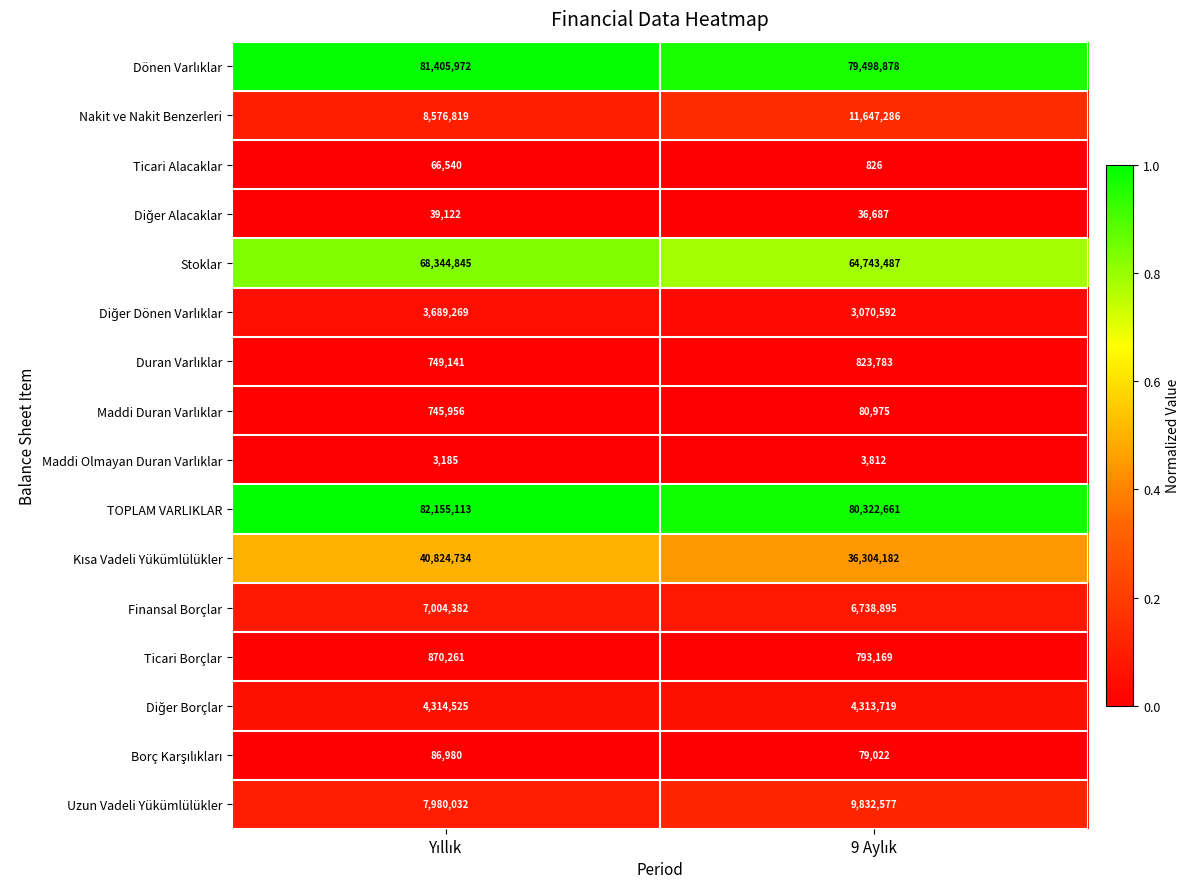

What is the difference between the maximum and minimum values in the Ticari Borçlar series?

77092